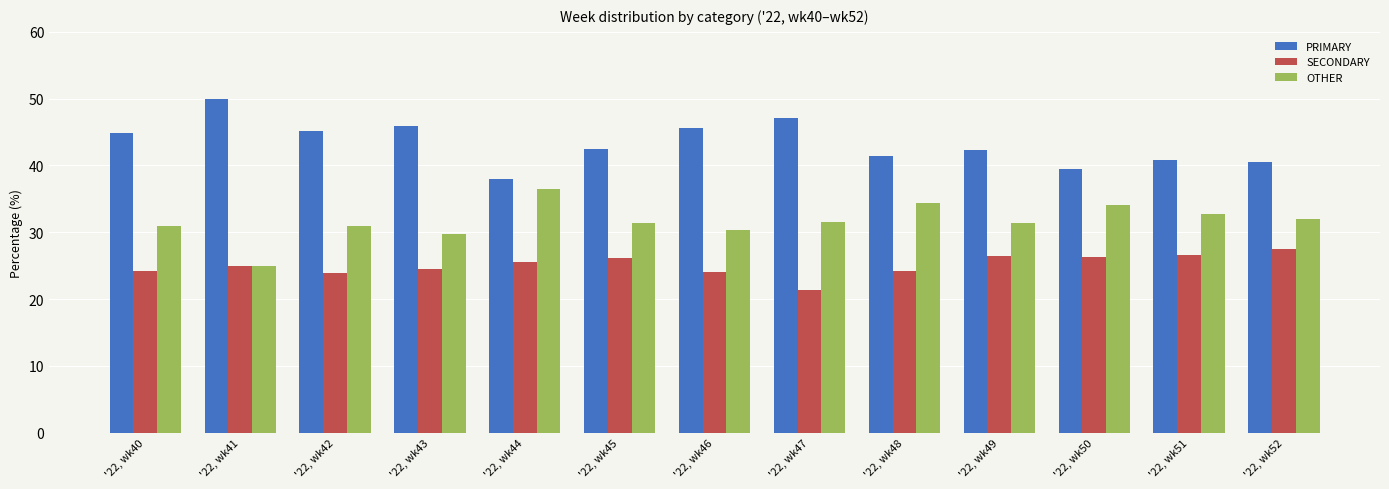

The OTHER series shows 45.1 at '22, wk49. True or false?

False